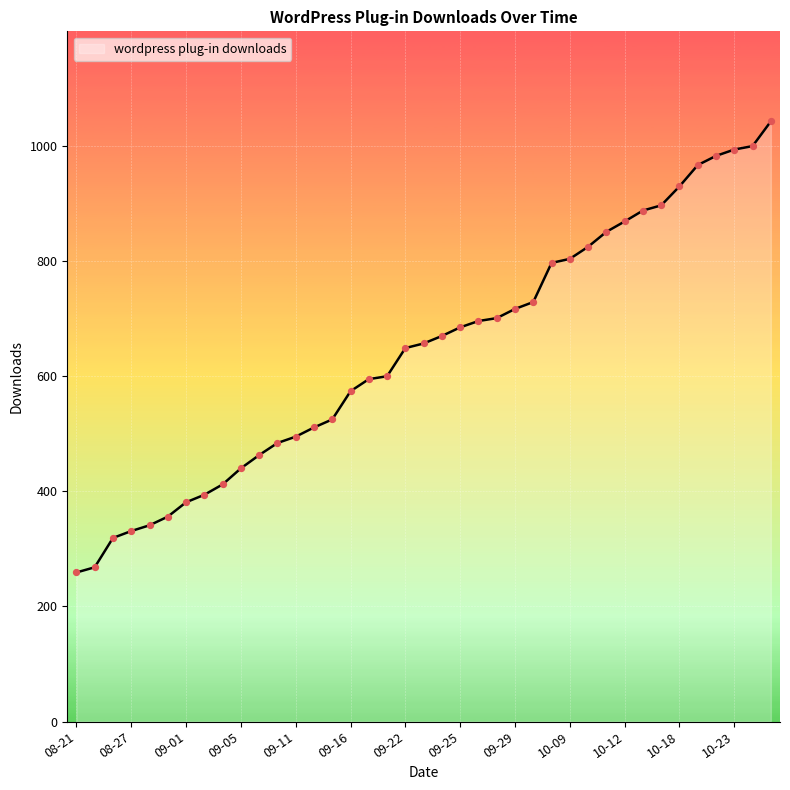

What is the maximum value shown in the chart?

1043